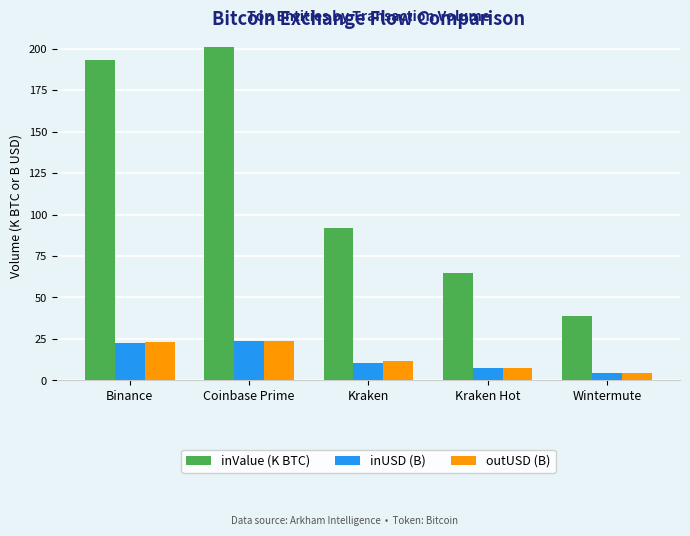

Which series changed the most between Binance and Kraken Hot?

inValue (K BTC)